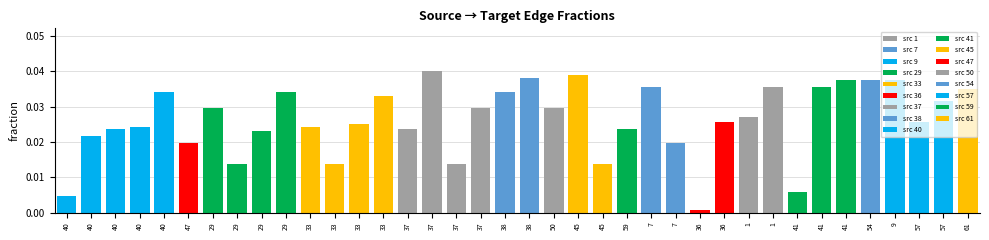

Rank the categories by value from highest to lowest.

37, 45, 38, 41, 54, 9, 7, 1, 41, 61, 40, 29, 38, 33, 57, 29, 37, 50, 1, 36, 57, 33, 40, 33, 40, 37, 59, 29, 40, 47, 7, 29, 33, 37, 45, 41, 40, 36